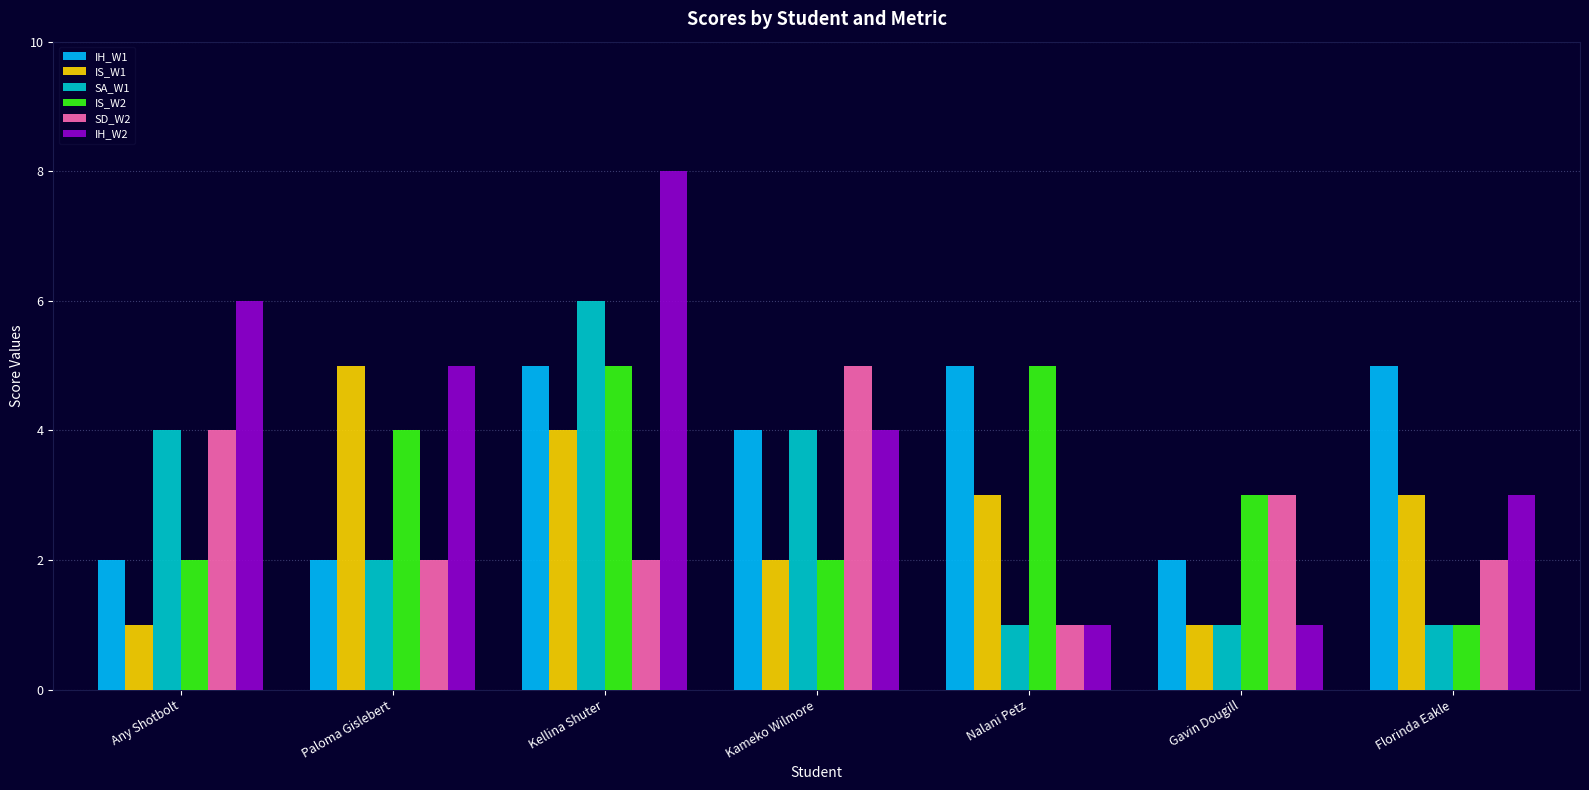

Which series has the largest range (max minus min)?

IH_W2